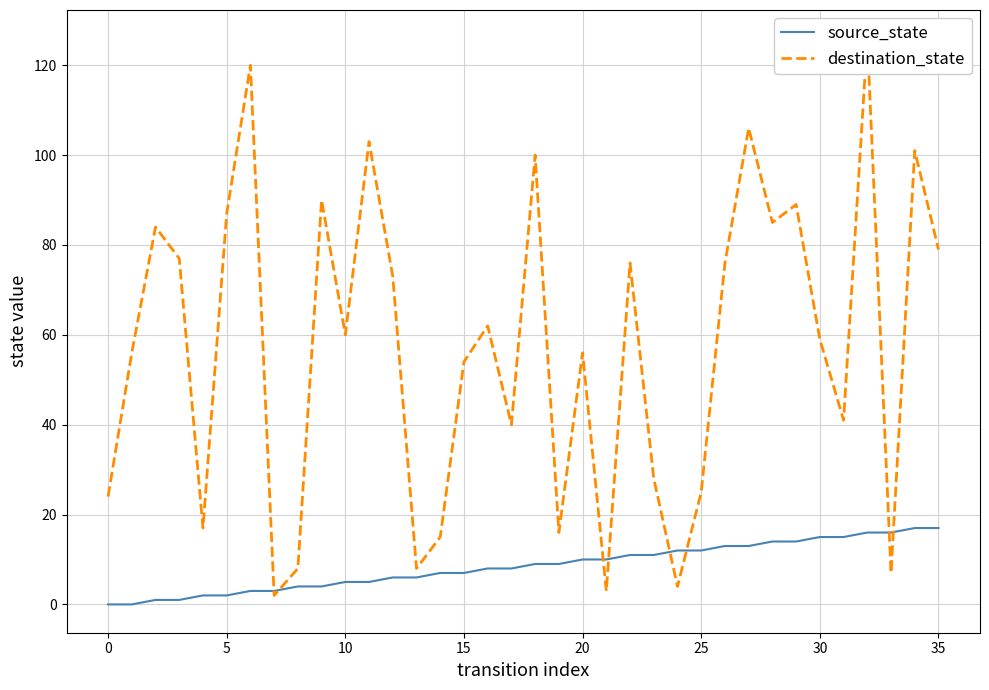

What is the highest value of the source_state series?

17